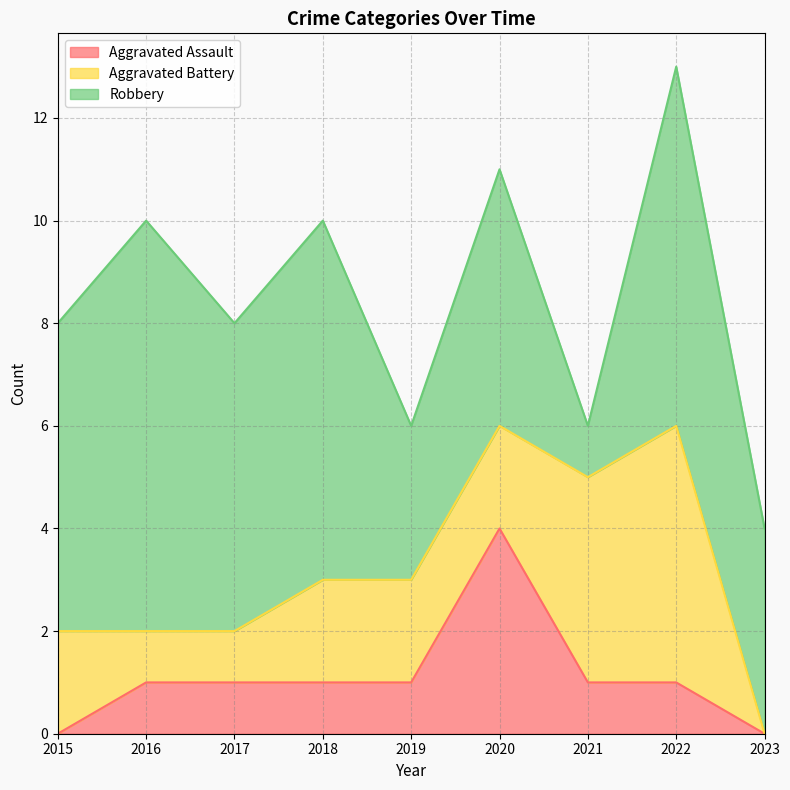

The value of Aggravated Battery at 2019 is 1. True or false?

False